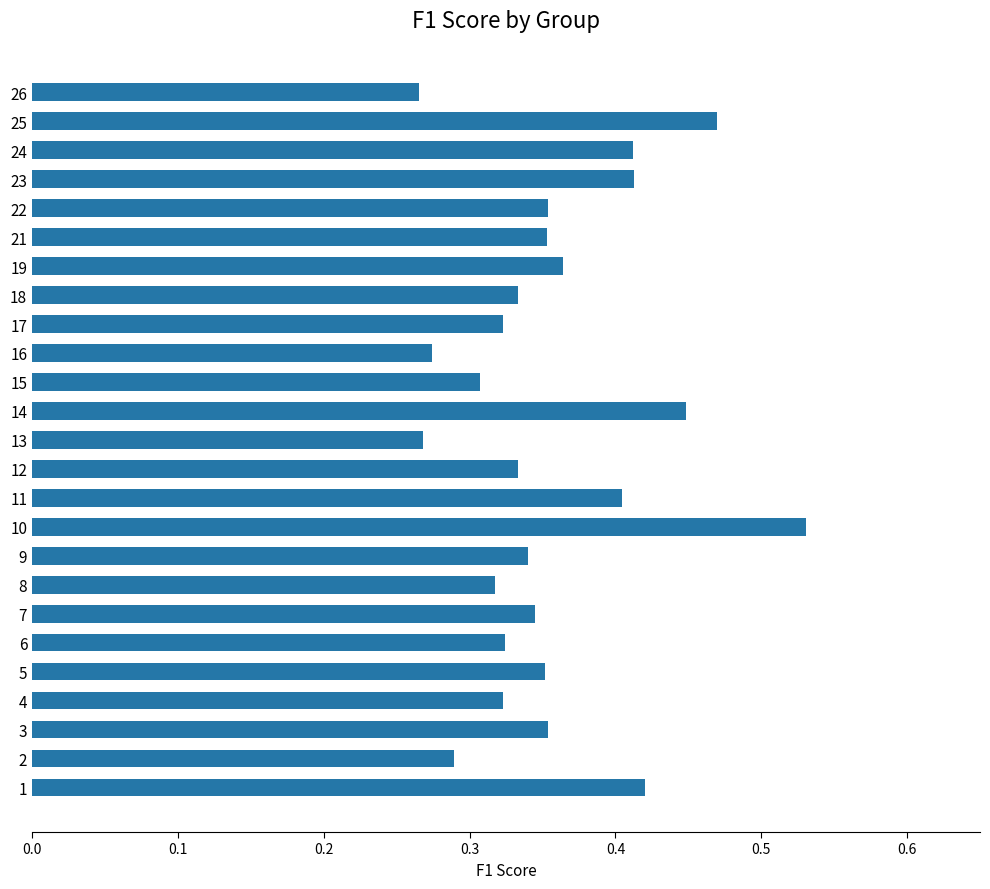

Count the values in the range 0 to 1.

25